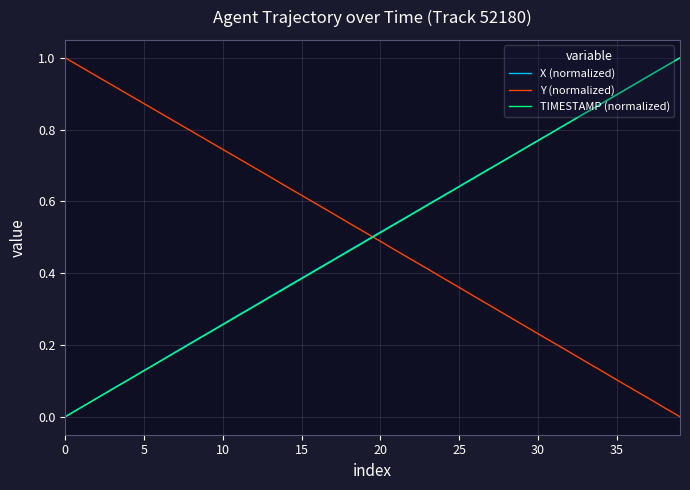

After their last crossing, which series has the higher values: X (normalized) or Y (normalized)?

X (normalized)